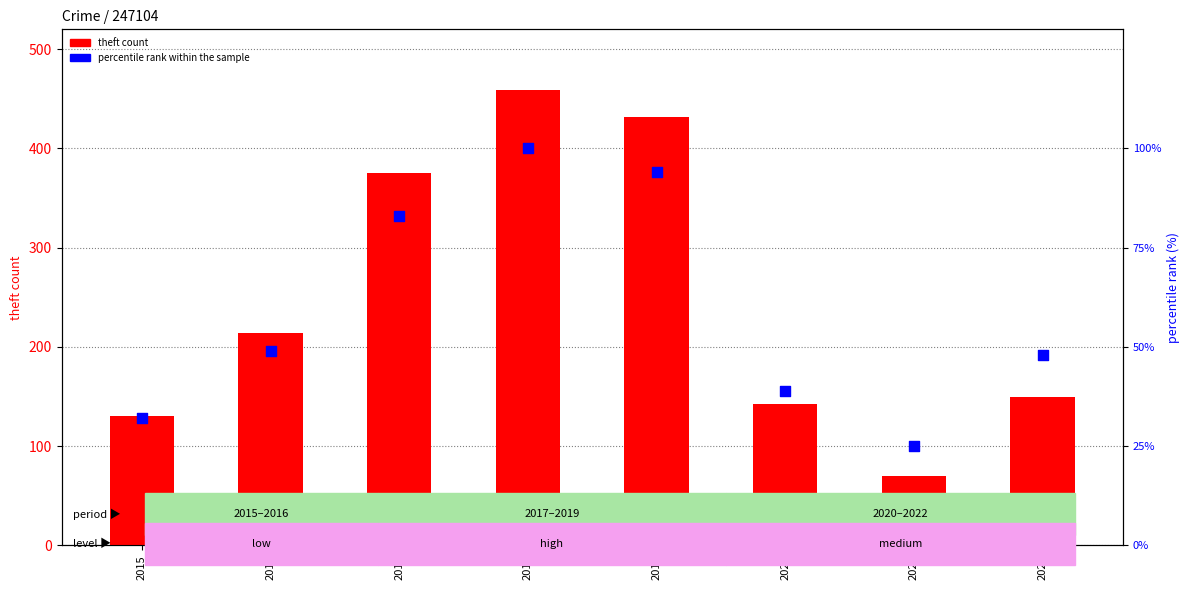

What is the total value across all series at 2016?

263